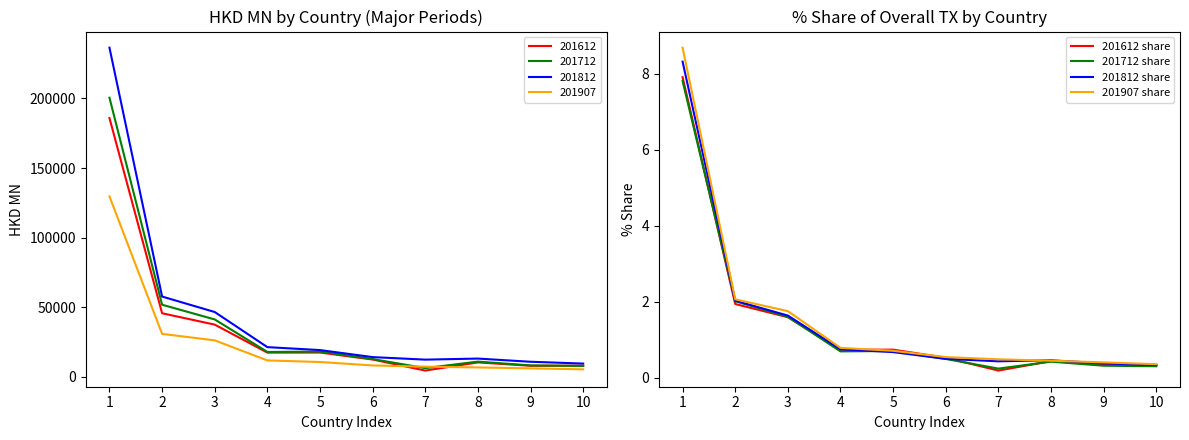

The value of 201612 share at 6 is 0.5. True or false?

True